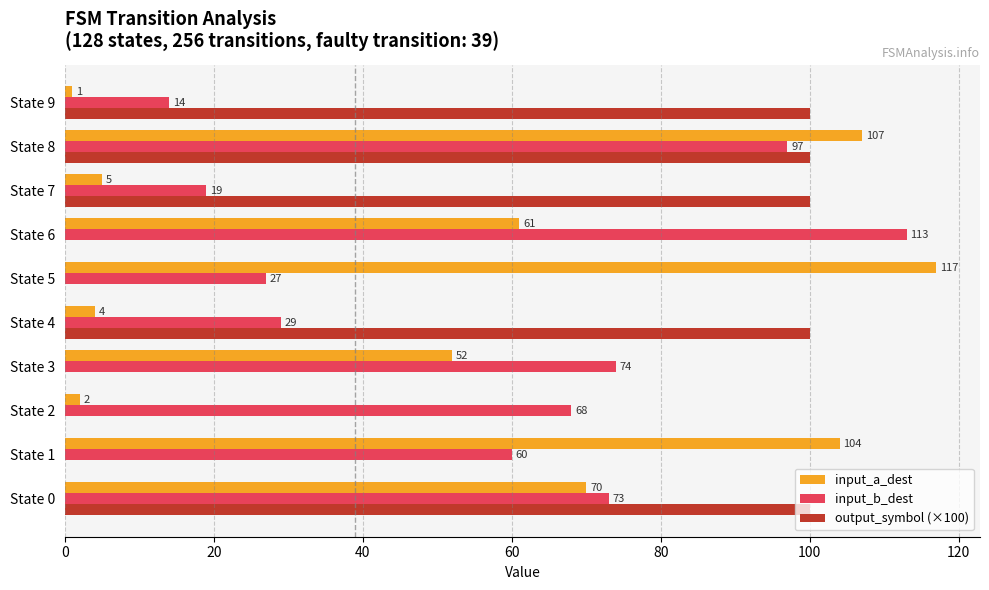

What is the maximum value for input_a_dest?

117